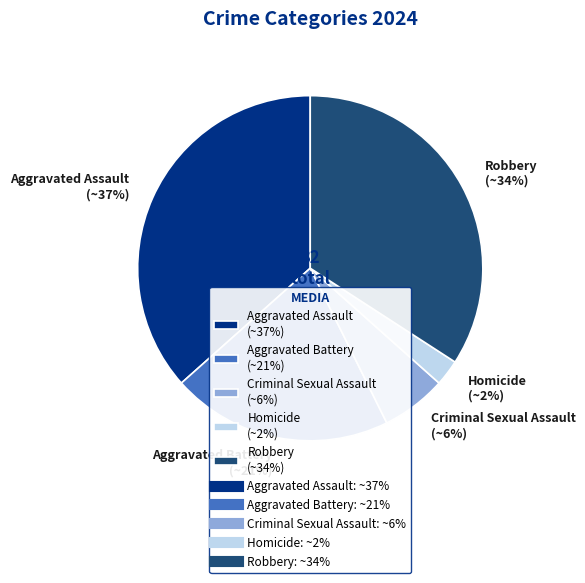

Between Aggravated Battery (~21%) and Robbery (~34%), which is larger?

Robbery (~34%)